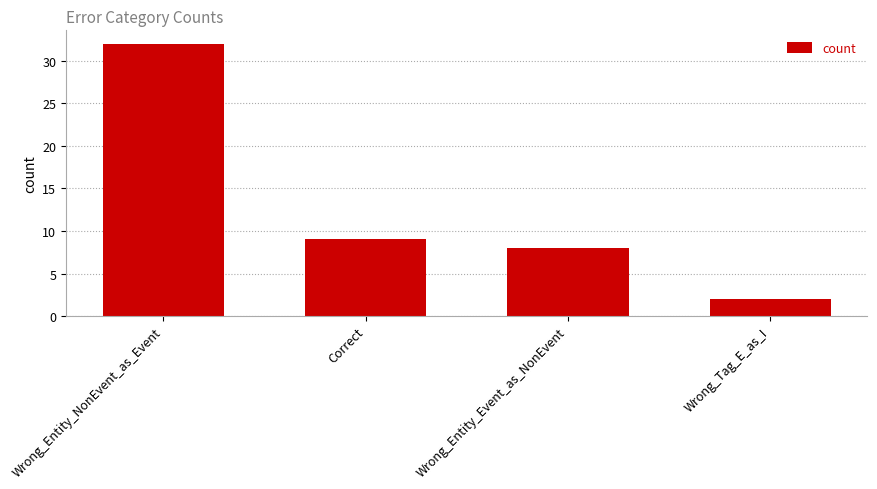

What value does the data have at Wrong_Entity_Event_as_NonEvent, to the nearest 10?

10